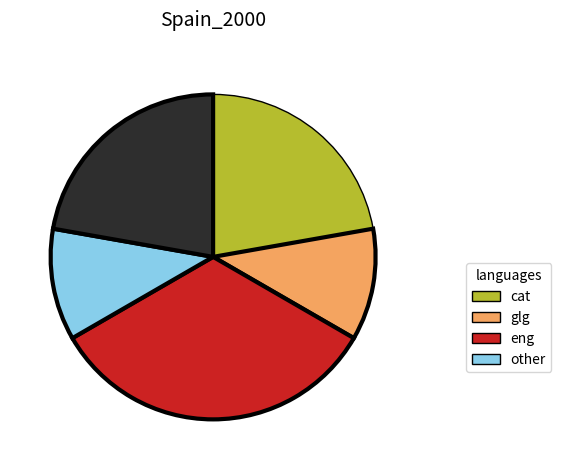

How many slices are in this pie chart?

5